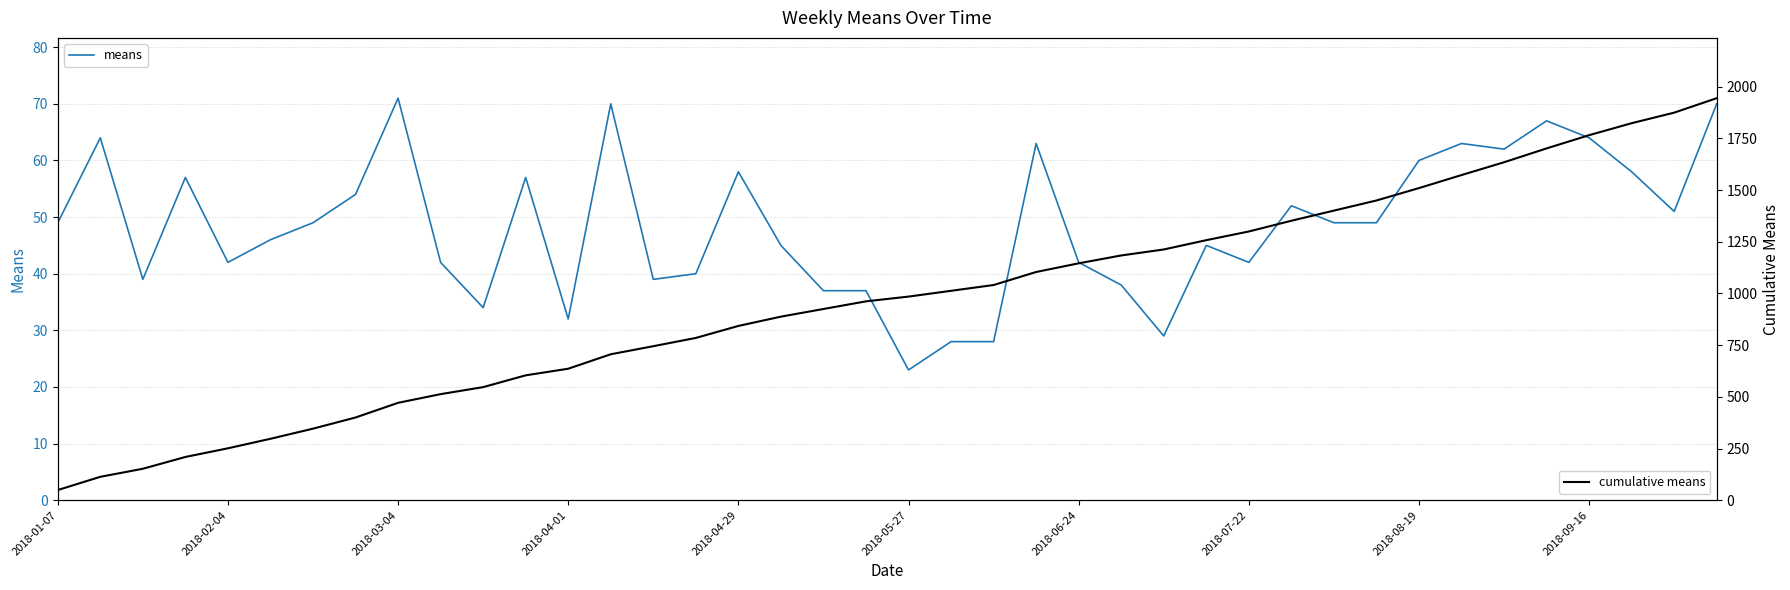

How many lines are shown in the chart?

2